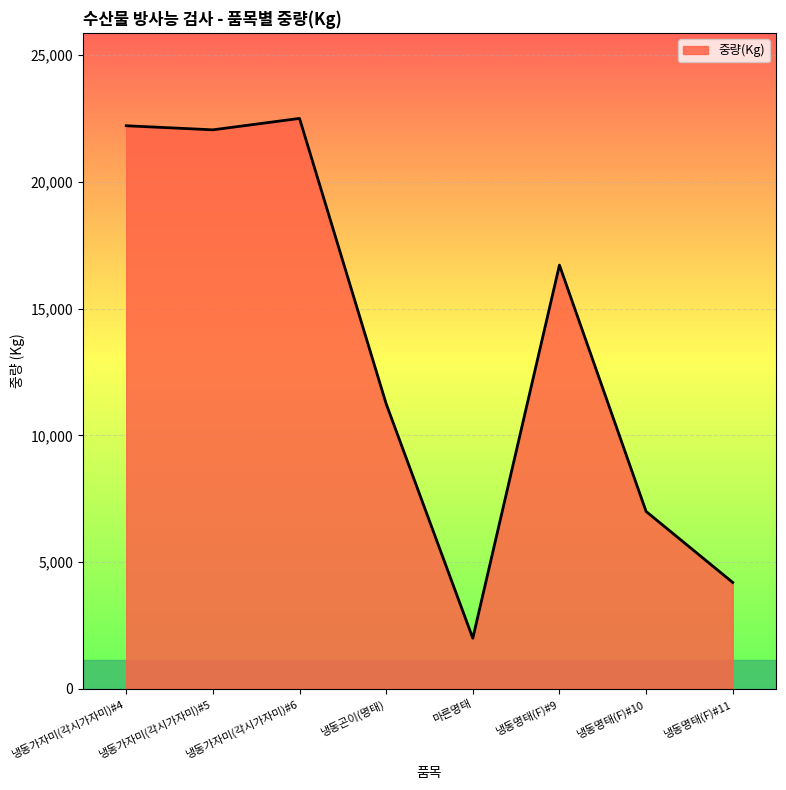

How many lines are shown in the chart?

1